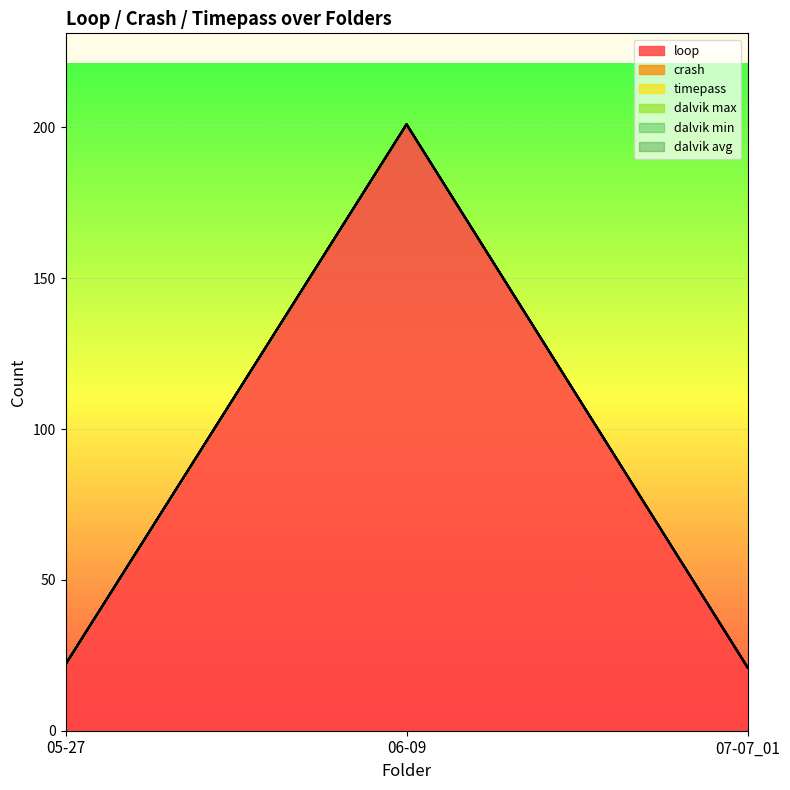

Rank the categories by loop value from highest to lowest.

06-09, 05-27, 07-07_01